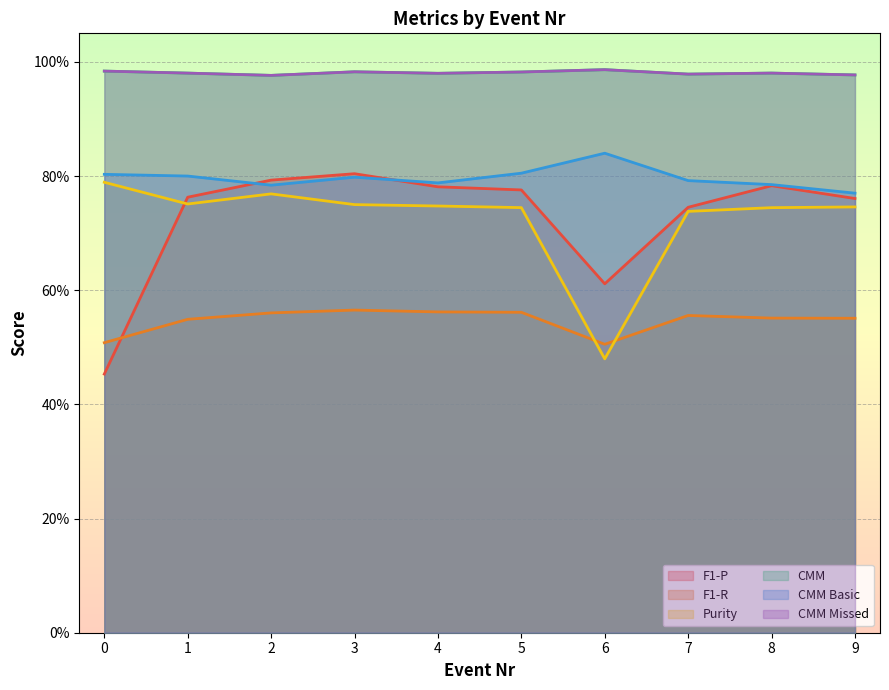

The value of F1-R at 2 is 0.3. True or false?

False